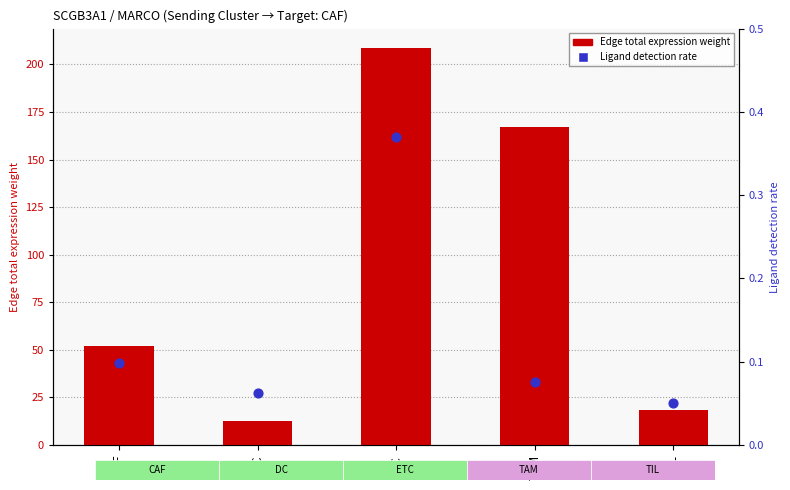

Which series contains the lowest Y value?

Ligand detection rate